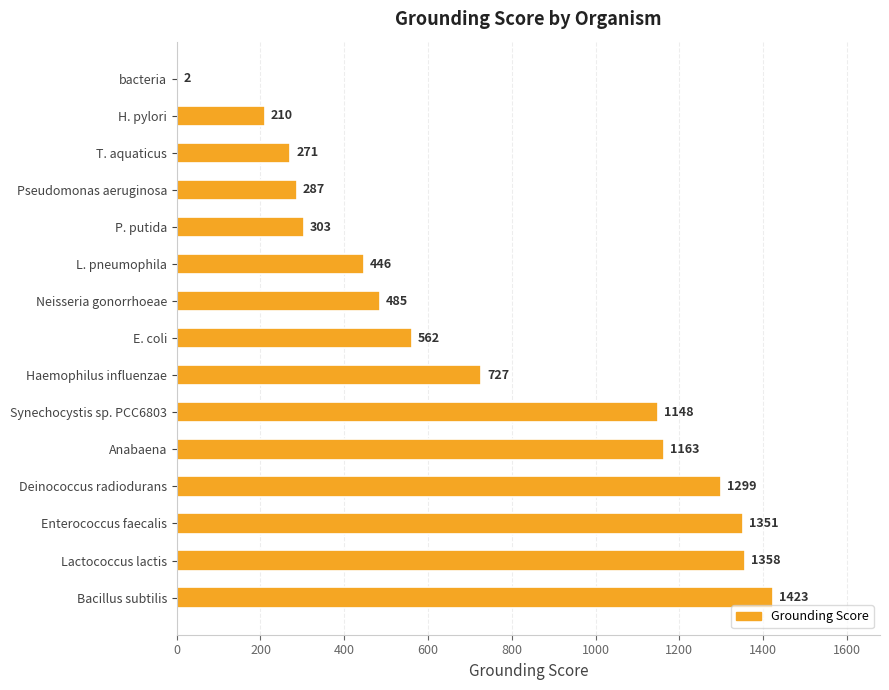

The value at Pseudomonas aeruginosa is 287. True or false?

True